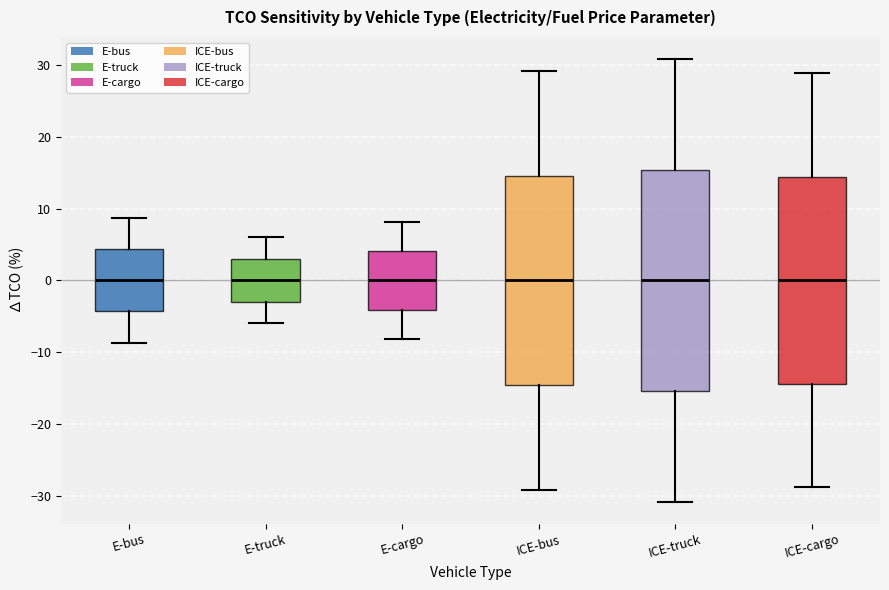

Reading left to right, read every box against the y-axis: the position of its median line, the range the box covers, and the ends of its whiskers. The values are not printed on the chart, so give them approximately, as read against the axis.

E-bus: median 0, box -4 to 4, whiskers -9 to 9
E-truck: median 0, box -3 to 3, whiskers -6 to 6
E-cargo: median 0, box -4 to 4, whiskers -8 to 8
ICE-bus: median 0, box -15 to 15, whiskers -29 to 29
ICE-truck: median 0, box -15 to 15, whiskers -31 to 31
ICE-cargo: median 0, box -14 to 14, whiskers -29 to 29